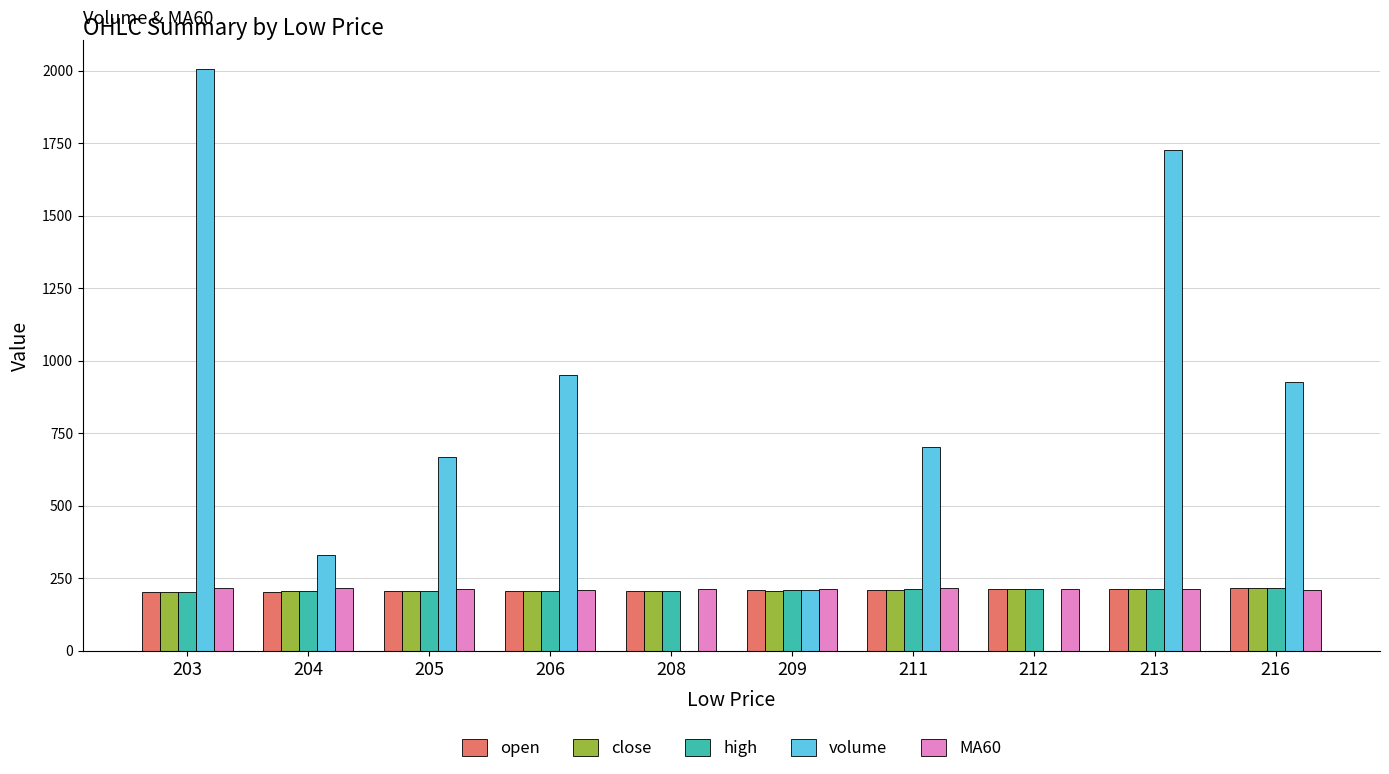

How many groups of bars are there?

10